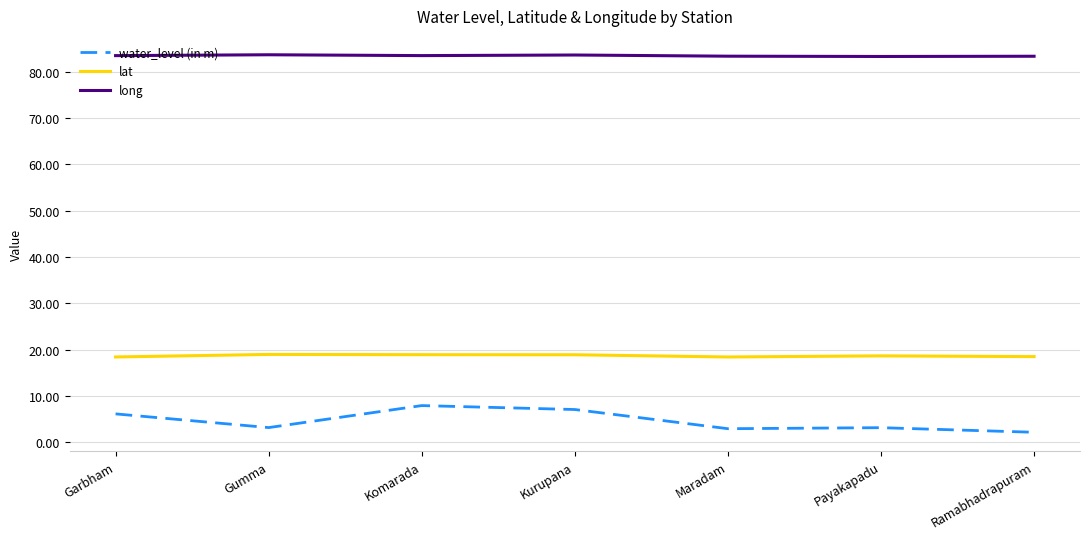

What position from the right is Garbham?

7